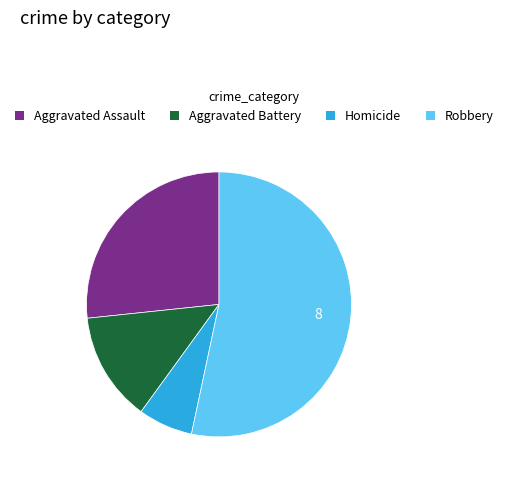

Do Homicide and Aggravated Assault together represent more than half of the pie?

No